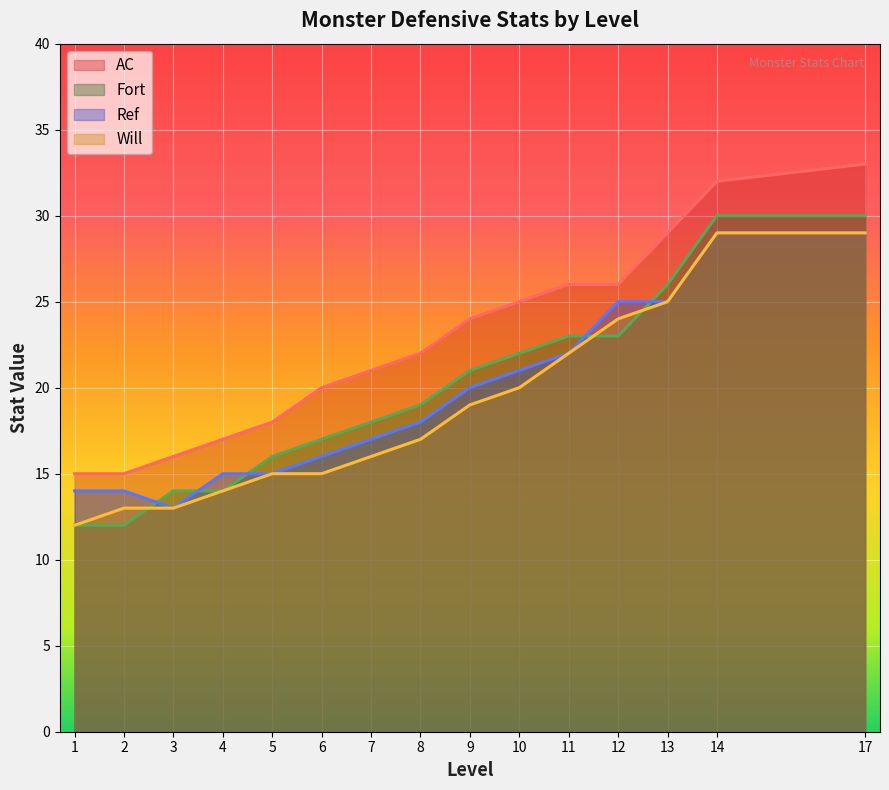

What is the difference between the highest and lowest values at 17?

4